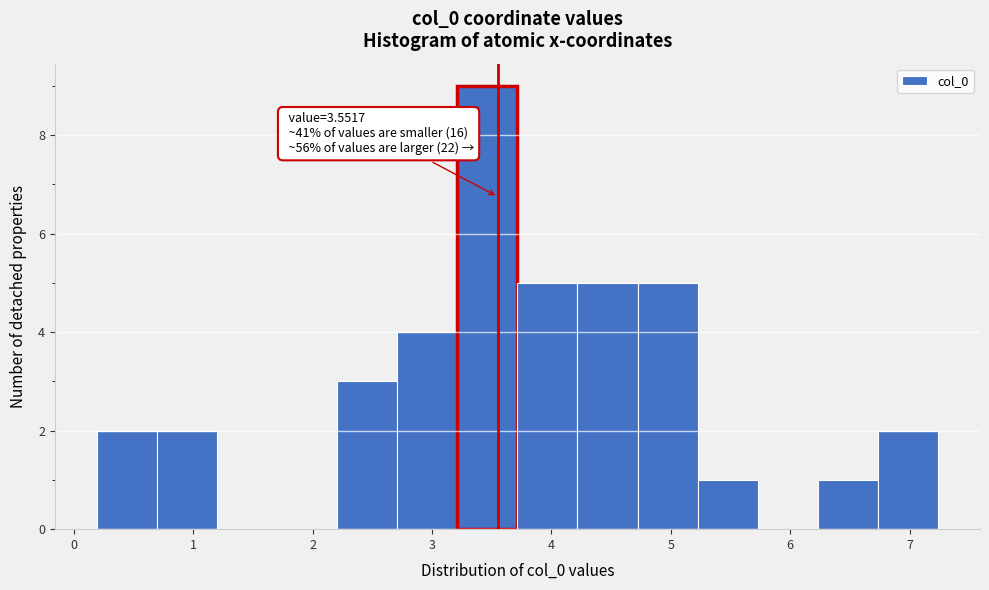

Which range on the x-axis has the tallest bar?

3.2 to 3.7